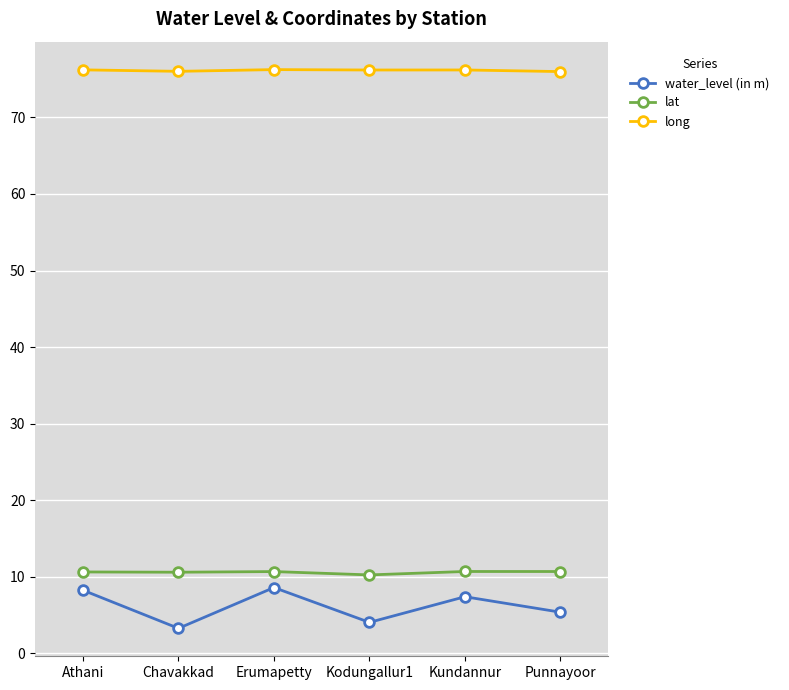

What value does the lat series have at Chavakkad?

10.6